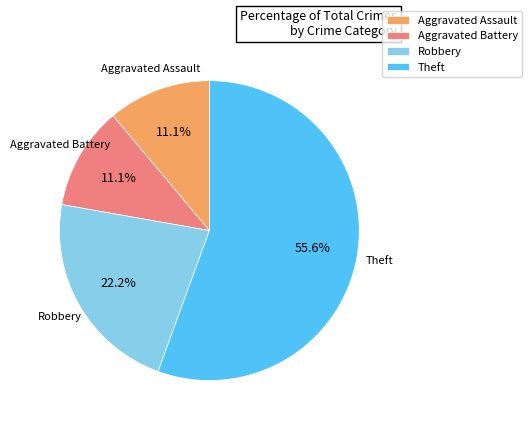

What is the largest slice in the pie chart?

Theft